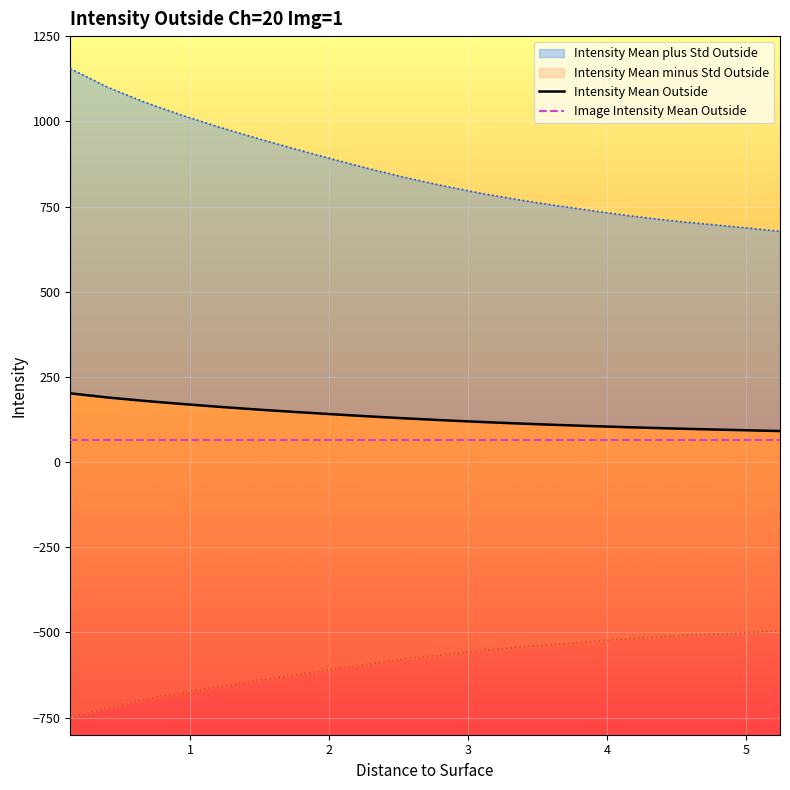

What is the value of the Intensity Mean minus Std Outside point at the 12th from the left?

-553.2